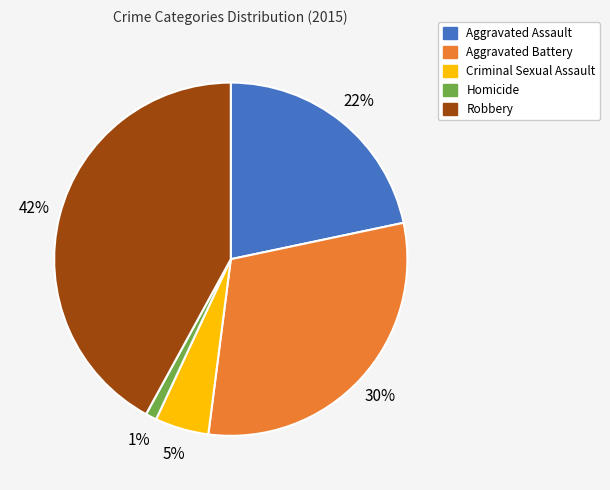

Combined, do Aggravated Assault and Criminal Sexual Assault account for over 50%?

No